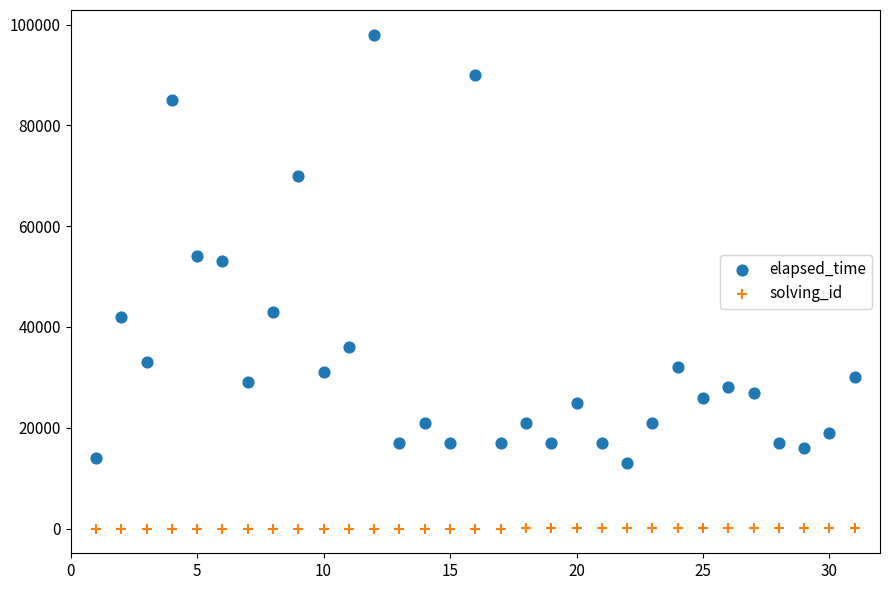

Across all data points, what is the range of Y values (max minus min)?

97999